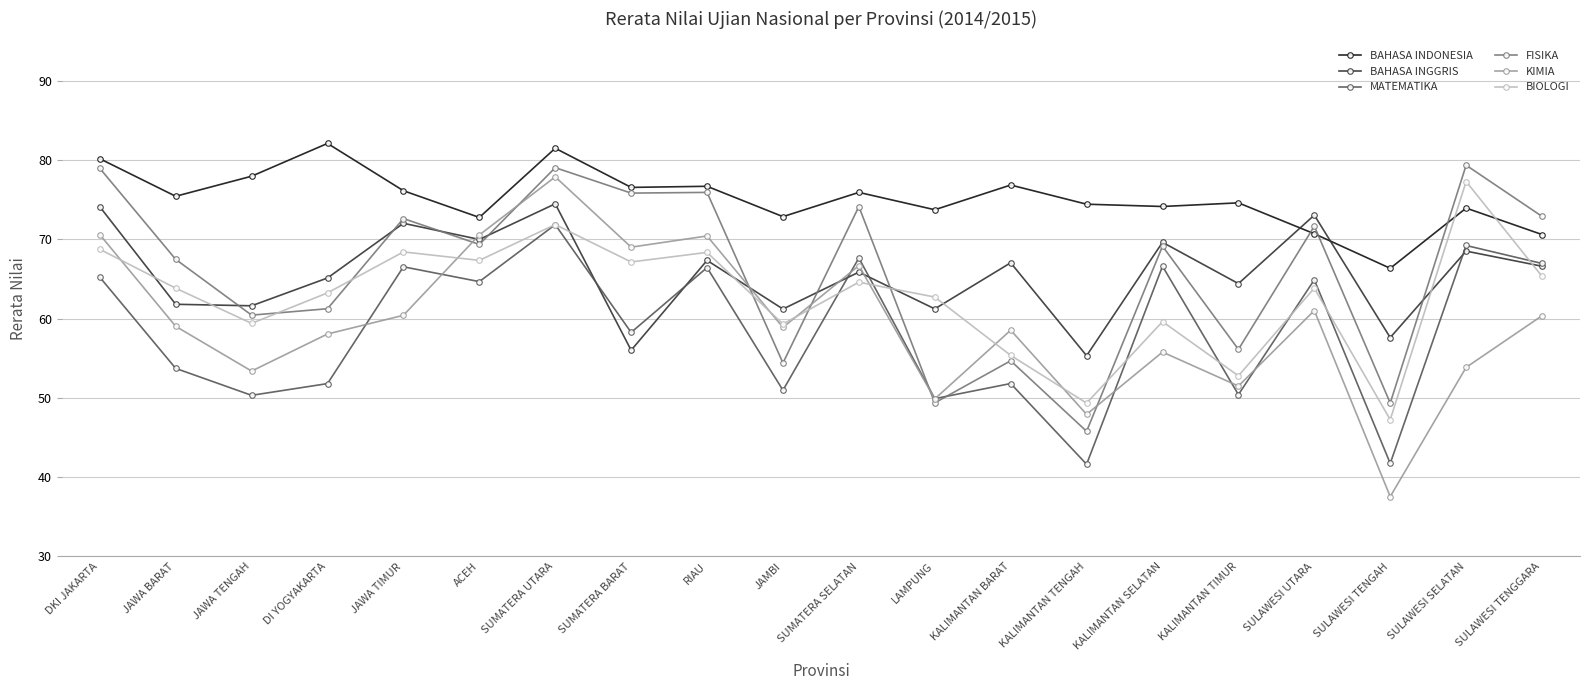

At which category does the chart reach its minimum across all series?

SULAWESI TENGAH